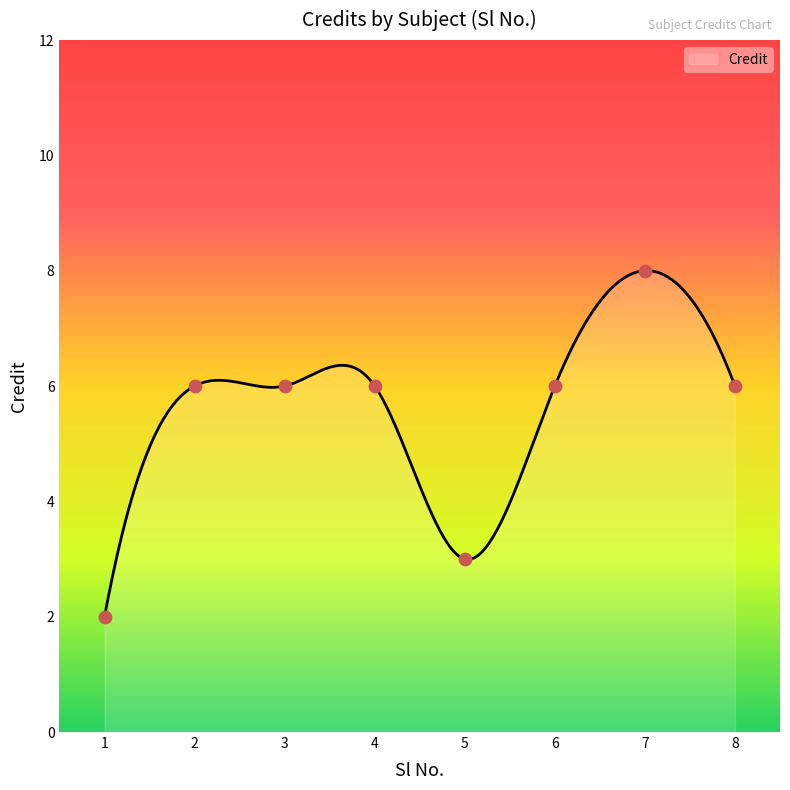

Between 6 and 8, which is larger?

6